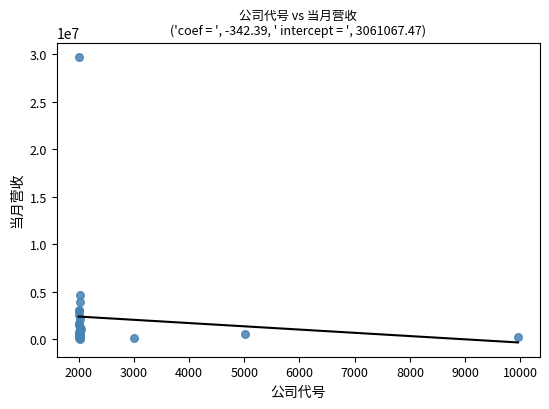

What Y value in the scatter plot is closest to 14876552?

4645594